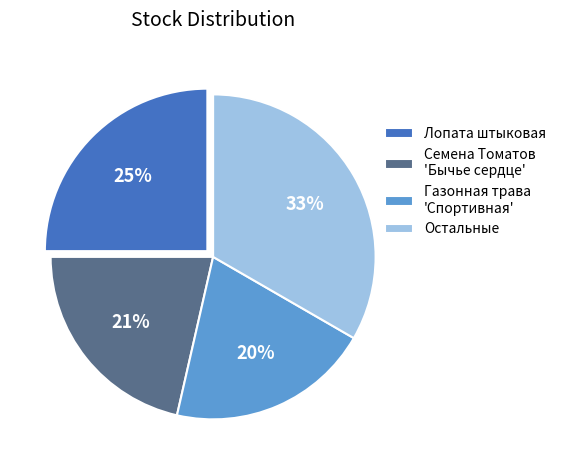

Rank the categories by value from highest to lowest.

Остальные, Лопата штыковая, Семена Томатов 'Бычье сердце', Газонная трава 'Спортивная'